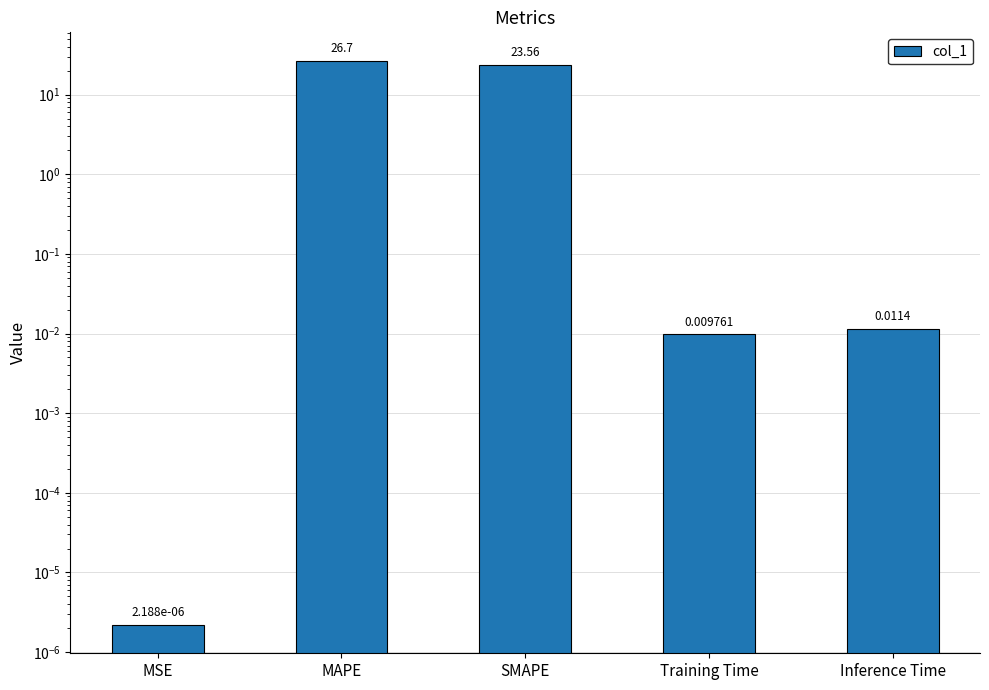

List the labels in order of value, smallest first.

MSE, Training Time, Inference Time, SMAPE, MAPE